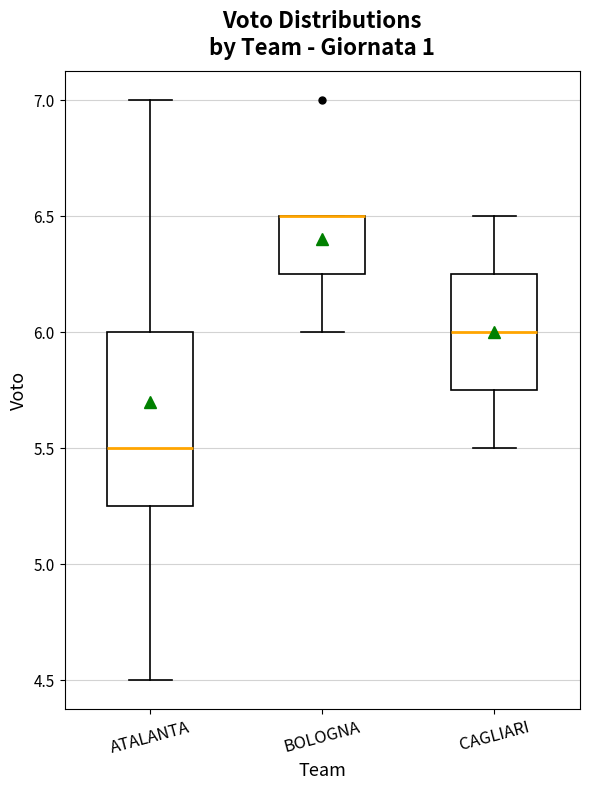

Where does the median line of the box for ATALANTA sit on the y-axis? The values are not printed on the chart, so give them approximately, as read against the axis.

5.50